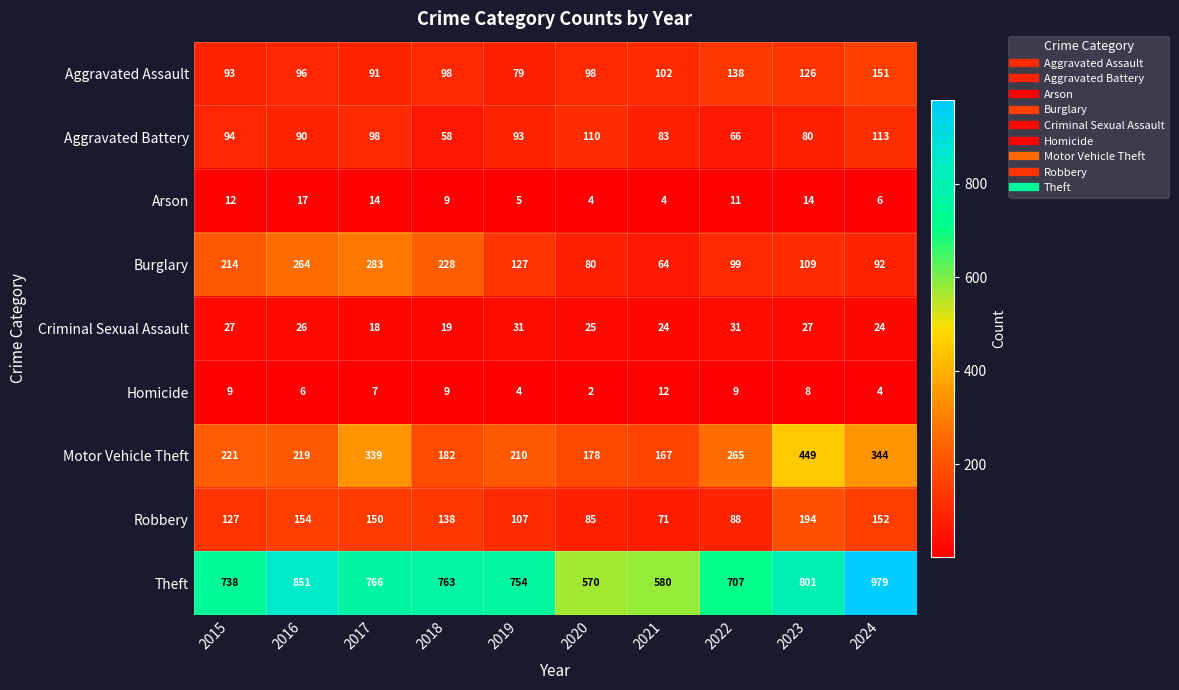

What is the greatest value displayed?

979